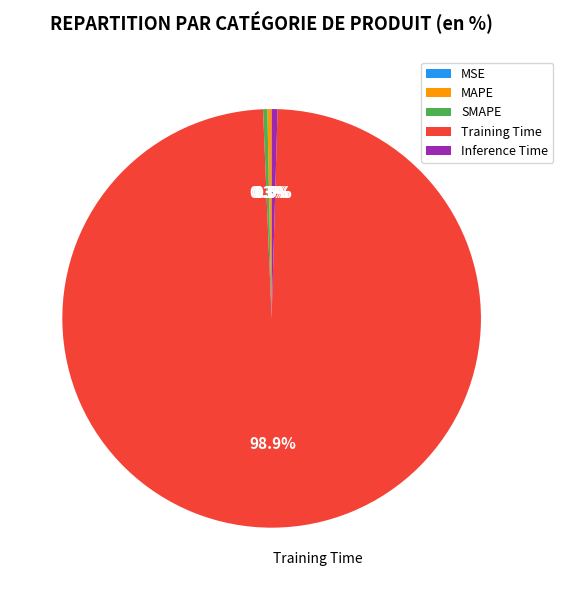

How much of the chart is everything except SMAPE?

99.7%